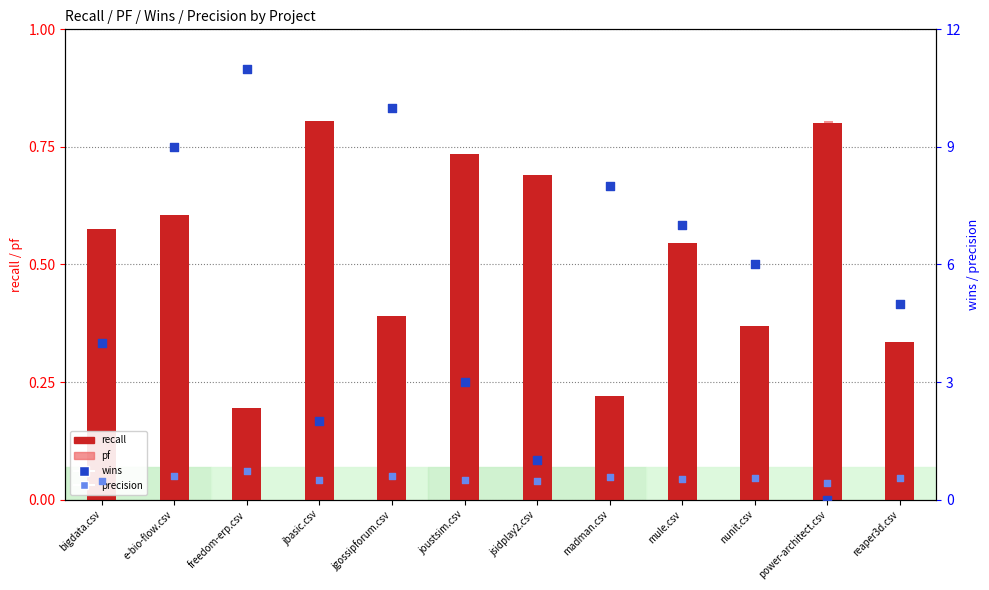

At which category is the sum across all series the highest?

freedom-erp.csv